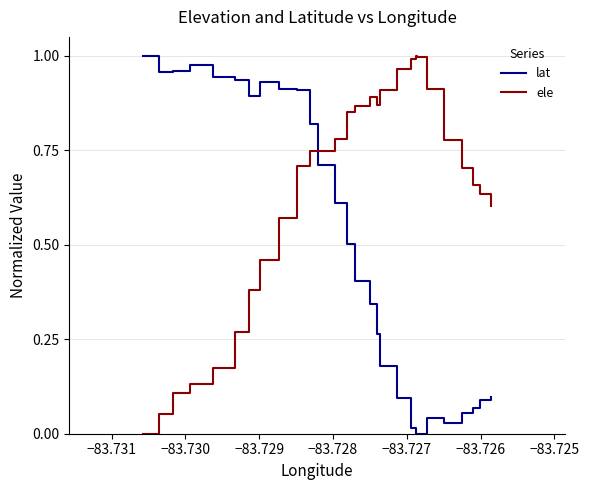

True or false: lat and ele cross at least once.

True